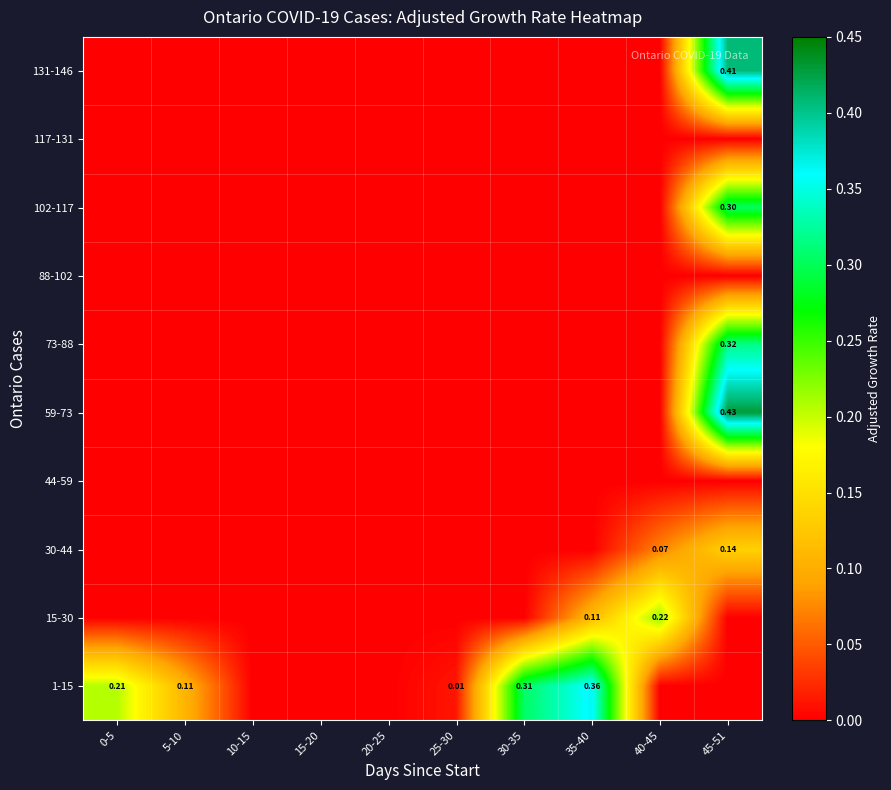

How many positive values does the 30-44 series have?

2